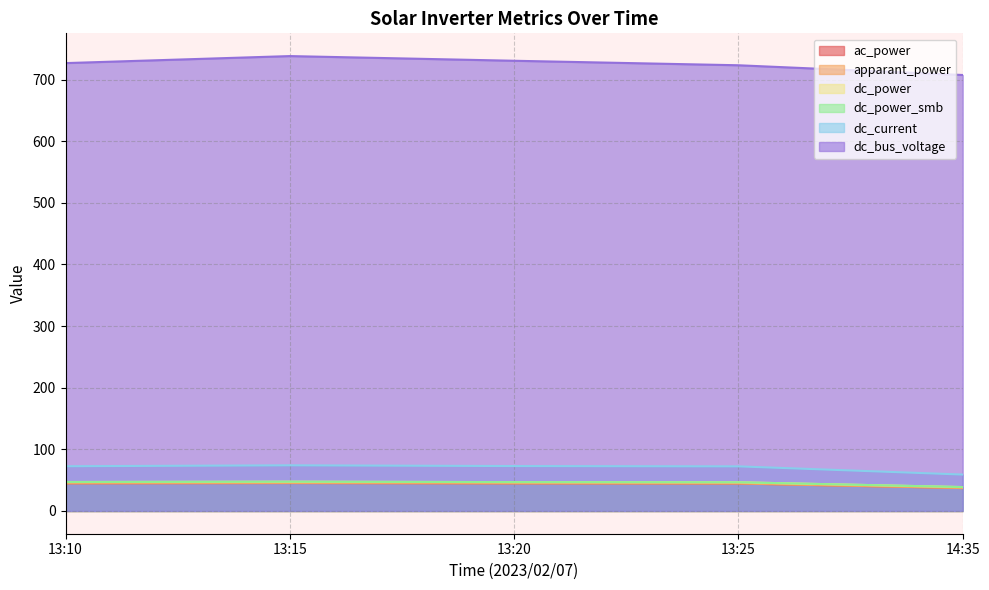

What is the label of the 1st point from the right?

14:35